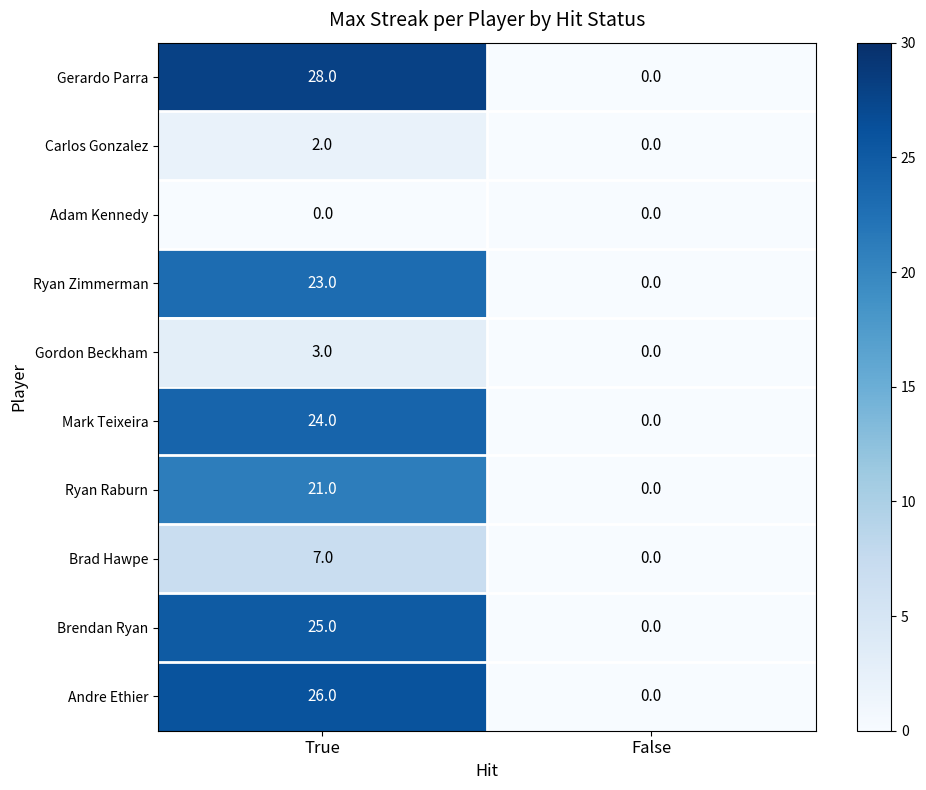

Between True and False, which series saw the biggest shift?

Gerardo Parra